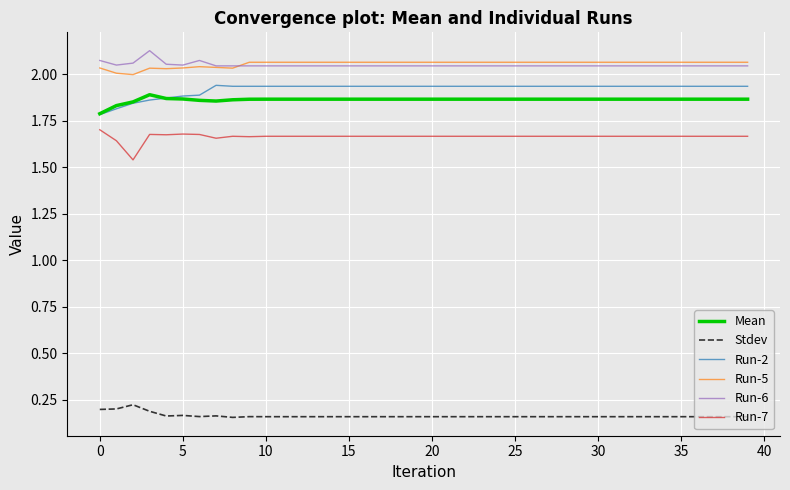

True or false: Run-6 and Mean intersect in this chart.

False